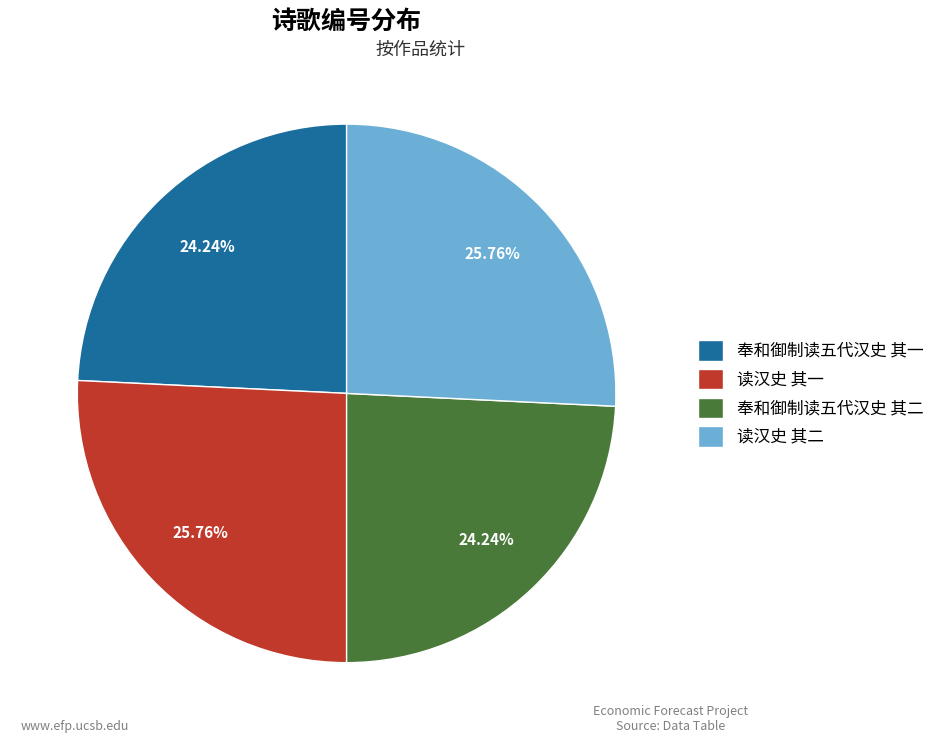

Which has a higher value, 读汉史 其一 or 奉和御制读五代汉史 其二?

读汉史 其一